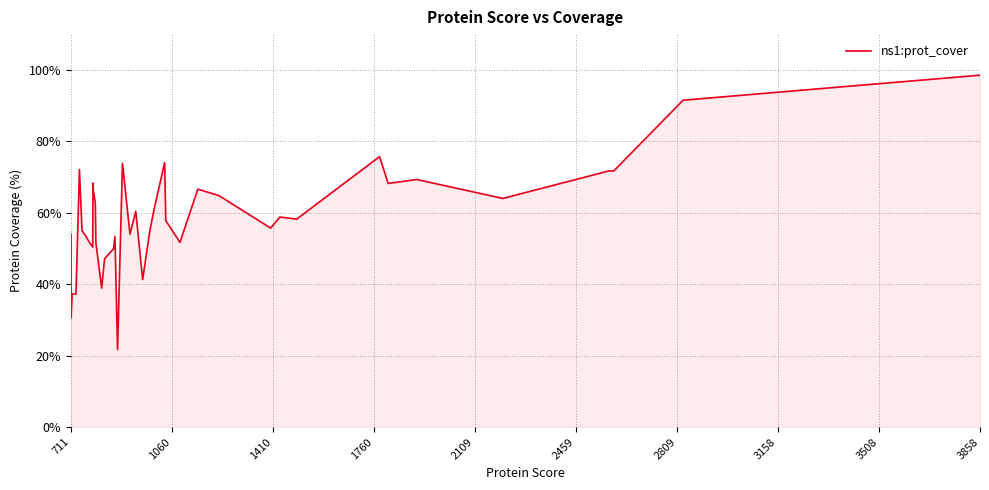

True or false: the data shows 58.1 at 18.

False